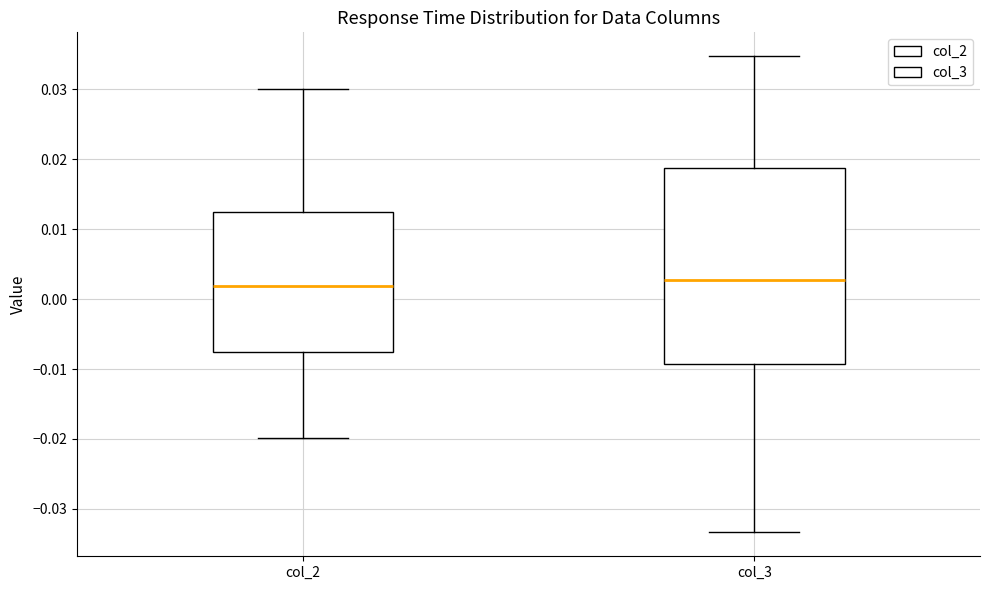

Where is the upper edge of the box for col_2 on the y-axis? The values are not printed on the chart, so give them approximately, as read against the axis.

0.012